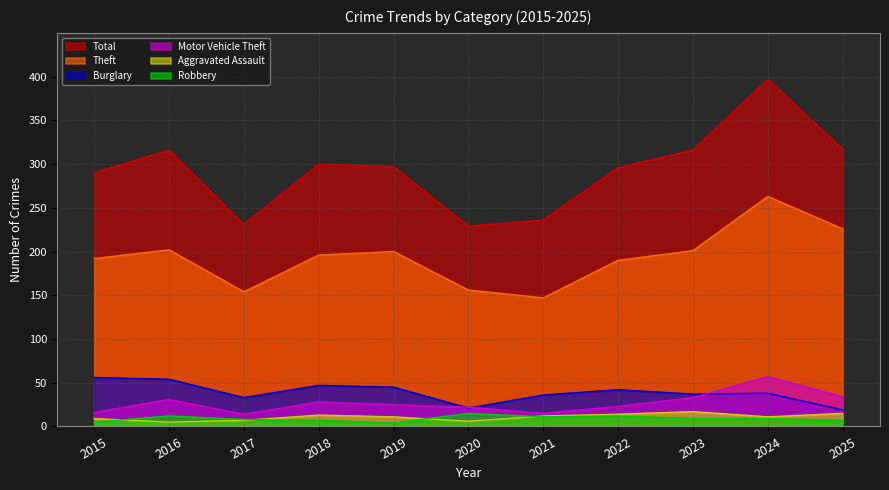

Reading left to right, what are all the values shown in this chart?

Total: 290	316	231	300	297	229	236	296	316	397	317
Theft: 192	202	154	196	200	156	147	190	201	263	226
Burglary: 56	54	33	47	45	21	36	42	37	38	19
Motor Vehicle Theft: 16	31	14	28	25	22	15	23	33	57	34
Aggravated Assault: 9	5	7	13	11	6	12	14	17	11	15
Robbery: 5	12	8	7	4	15	11	12	9	9	7